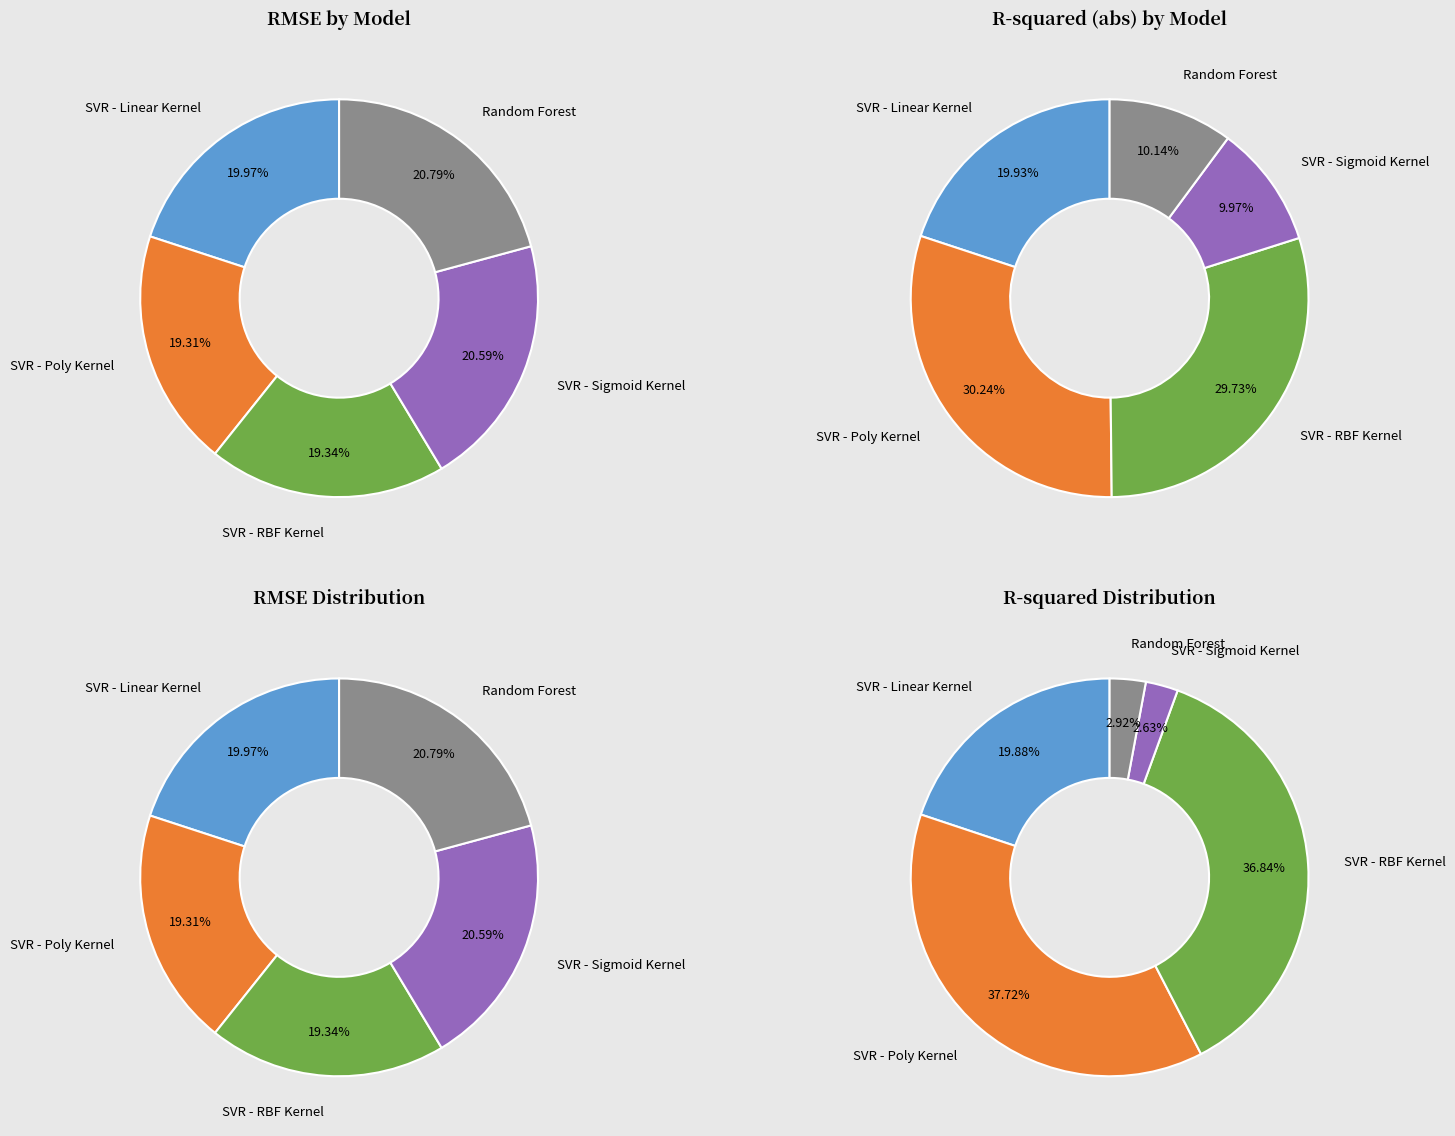

To the nearest percent, what portion does SVR - Linear Kernel represent?

20%